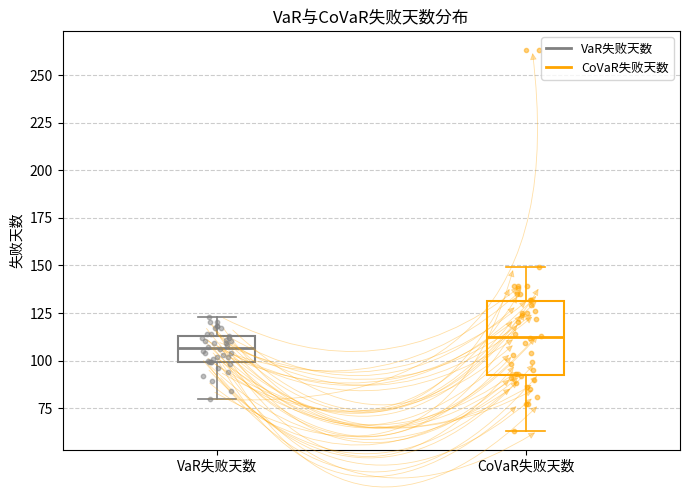

Where does the median line of the box for CoVaR失败天数 sit on the y-axis? The values are not printed on the chart, so give them approximately, as read against the axis.

115